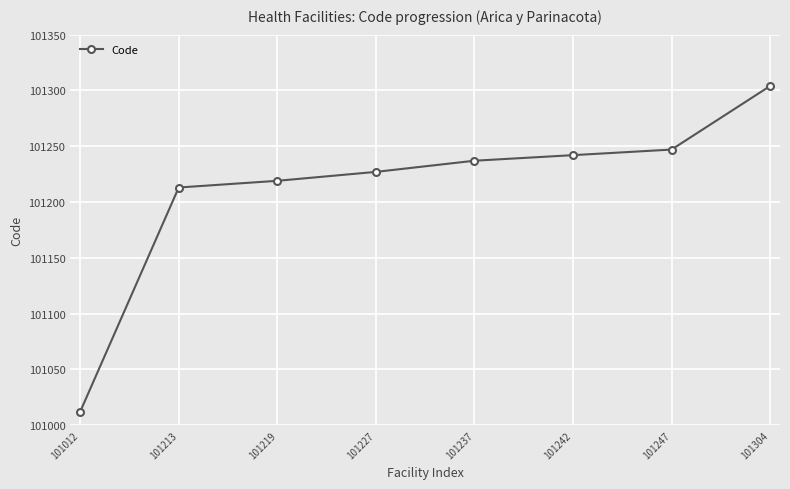

True or false: there are more than 2 points higher than both neighbors.

False